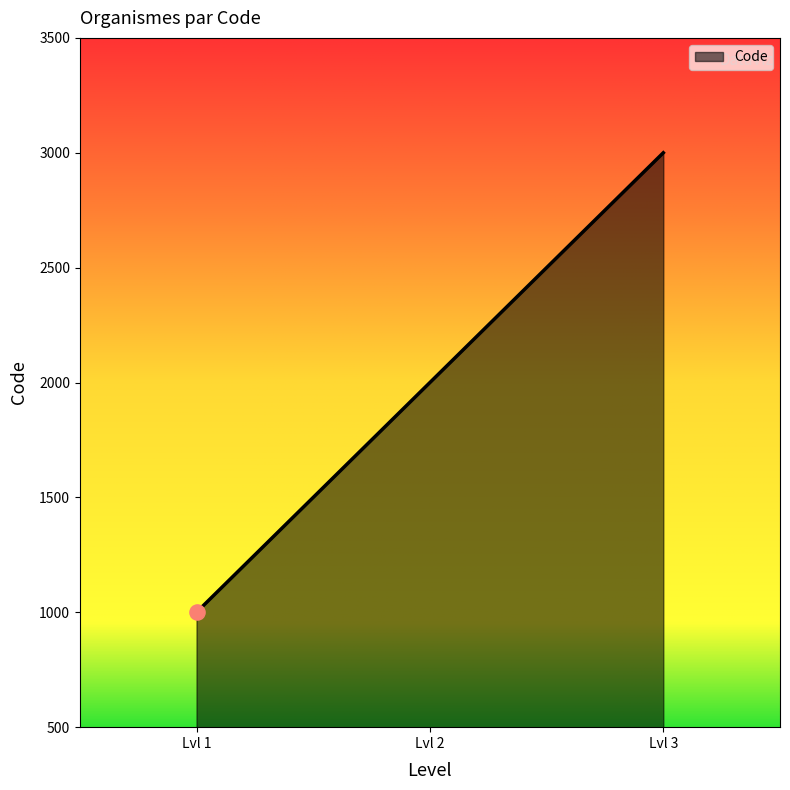

Approximately how many times larger is the value at Lvl 3 compared to Lvl 1?

3.0